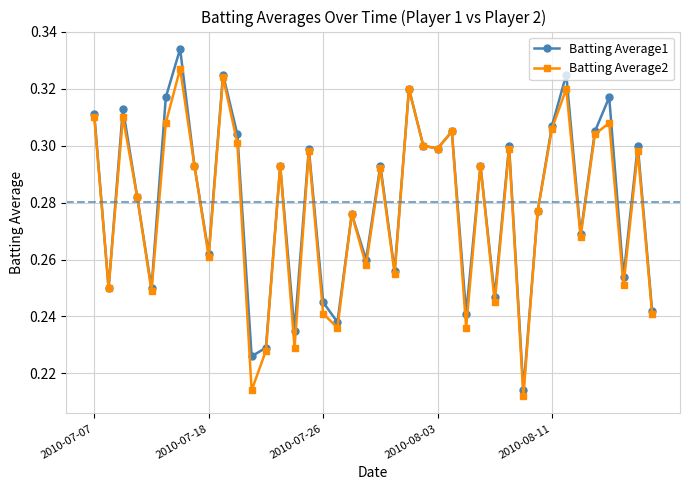

In Batting Average2, how many points are lower than both neighbors (excluding endpoints)?

14